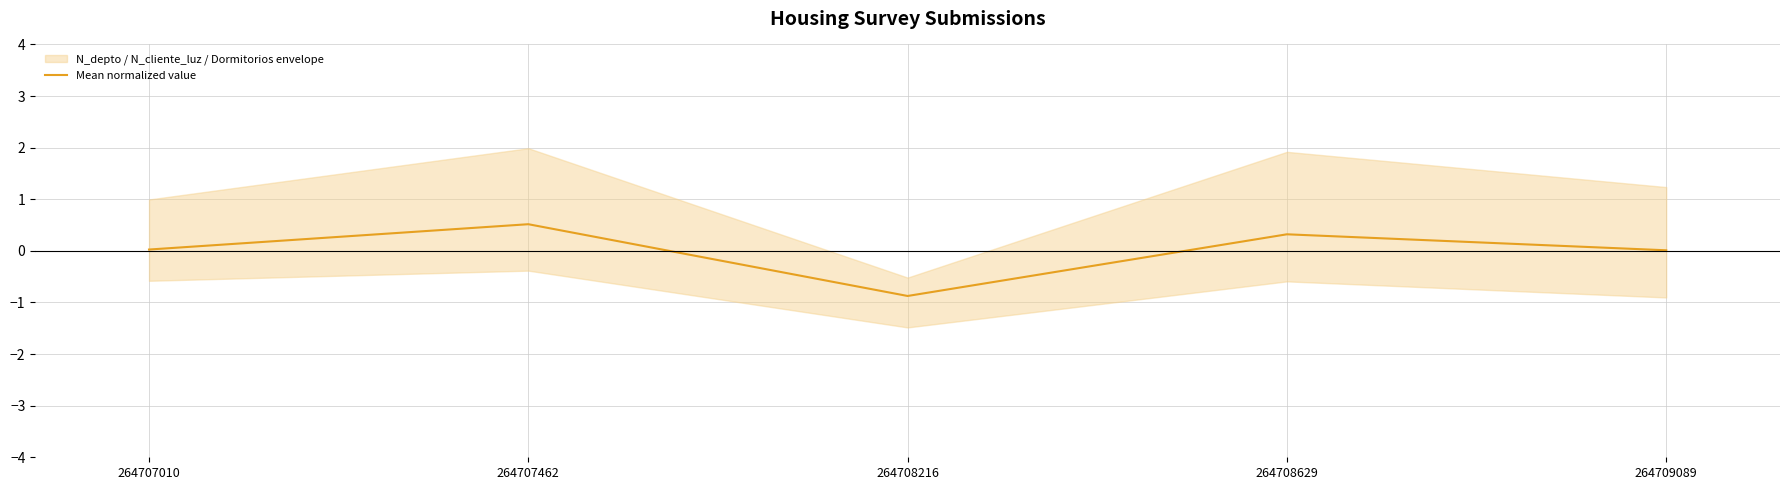

True or false: the data has more than 2 interior local peaks.

False